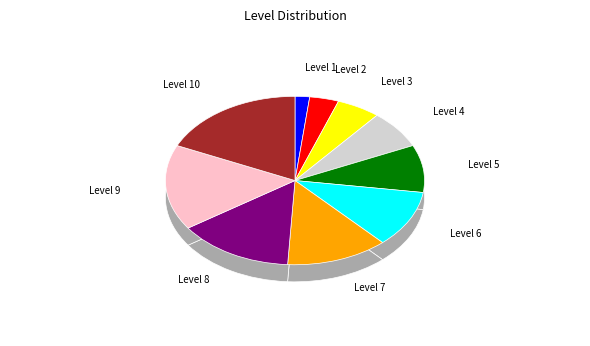

How many slices are in this pie chart?

10